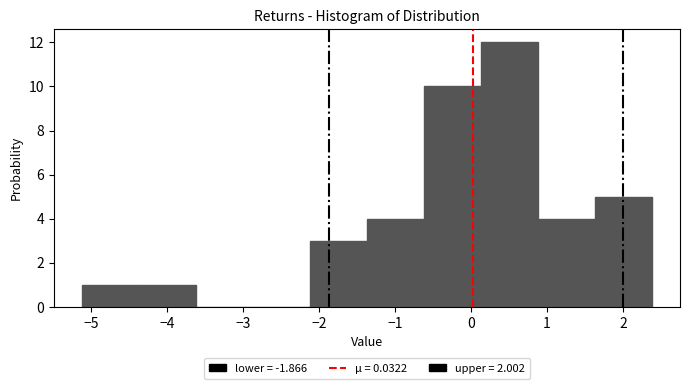

Reading left to right, list every bar in this chart as the range it spans on the x-axis followed by its height. Neither the bar edges nor the heights are printed on the chart, so give them approximately, as read against the axes.

-5.1 to -4.4: 1
-4.4 to -3.6: 1
-3.6 to -2.9: 0
-2.9 to -2.1: 0
-2.1 to -1.4: 3
-1.4 to -0.6: 4
-0.6 to 0.1: 10
0.1 to 0.9: 12
0.9 to 1.6: 4
1.6 to 2.4: 5